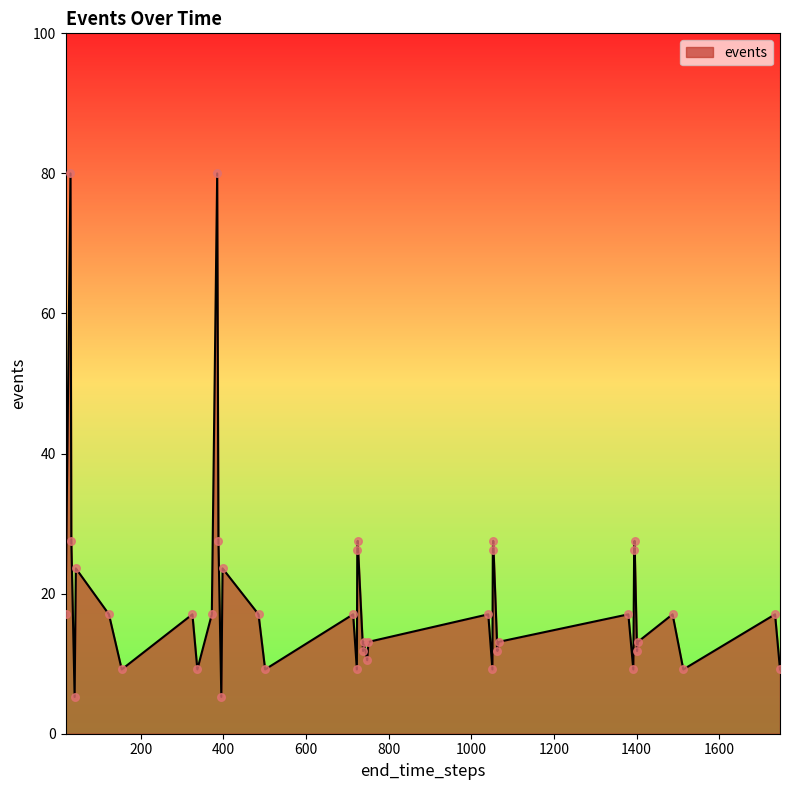

What is the minimum value shown in the chart?

5.2